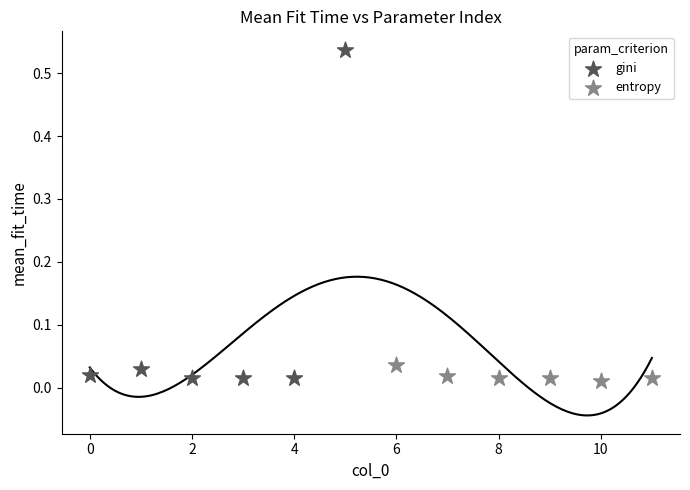

Which series has the largest Y range (max minus min)?

gini